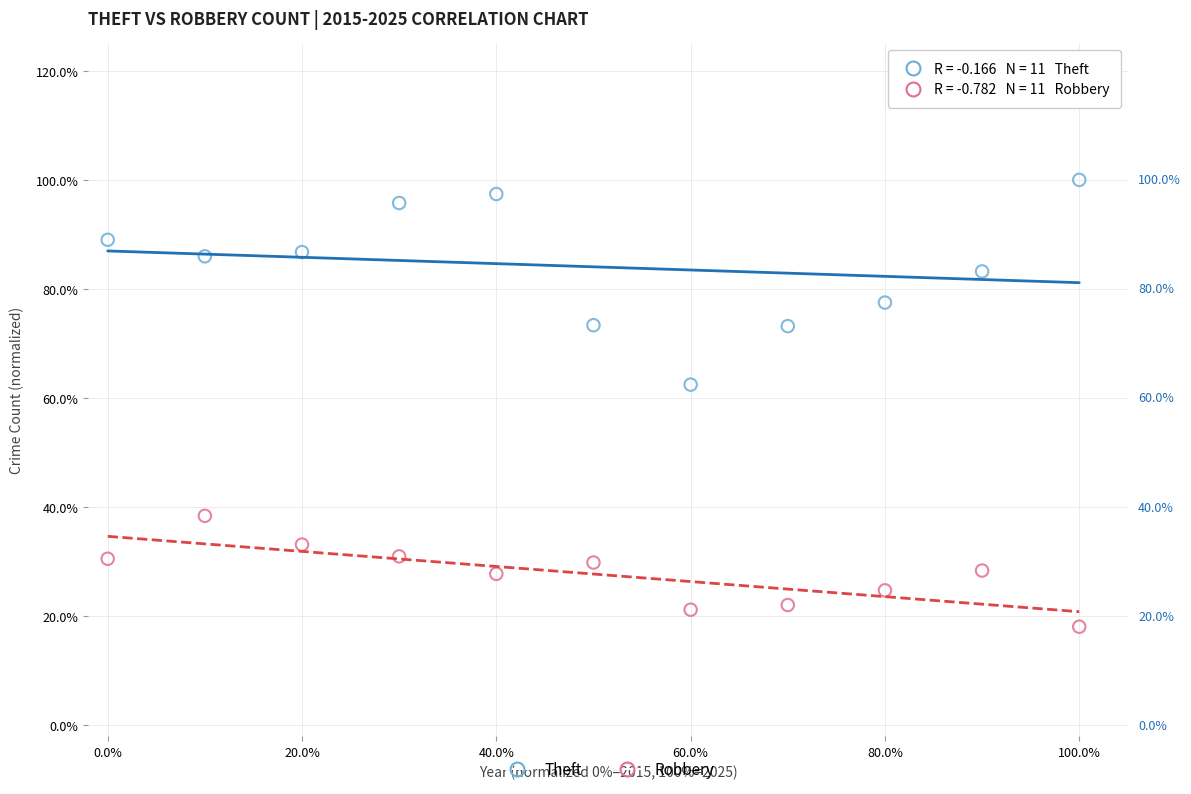

What are all the series names shown in the legend?

Theft, Robbery